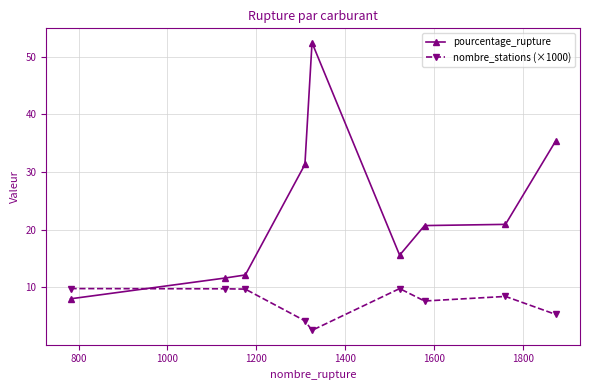

What is the value of the pourcentage_rupture point at the 8th from the left?

20.9